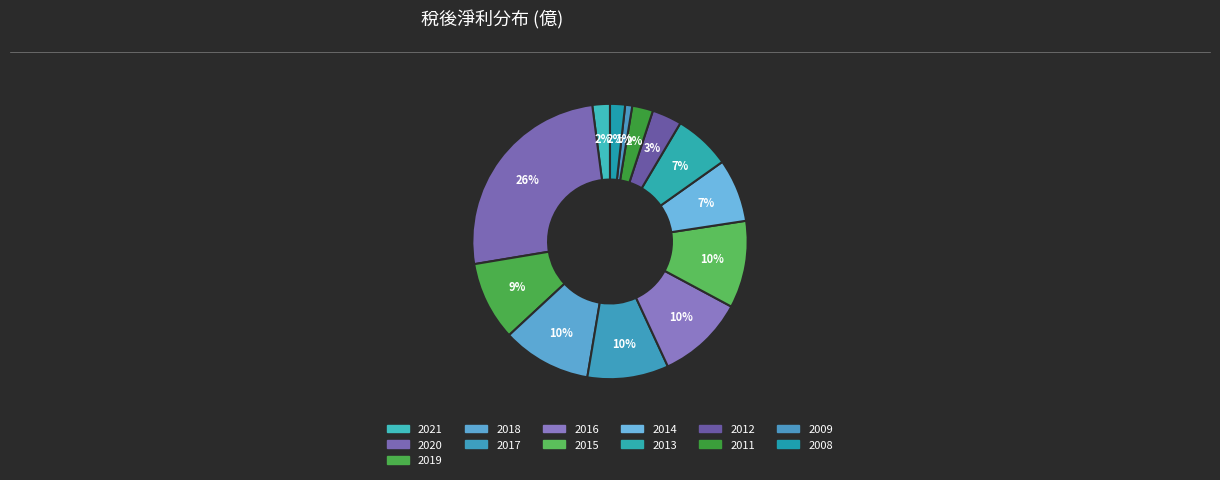

Count the number of slices in the pie.

13